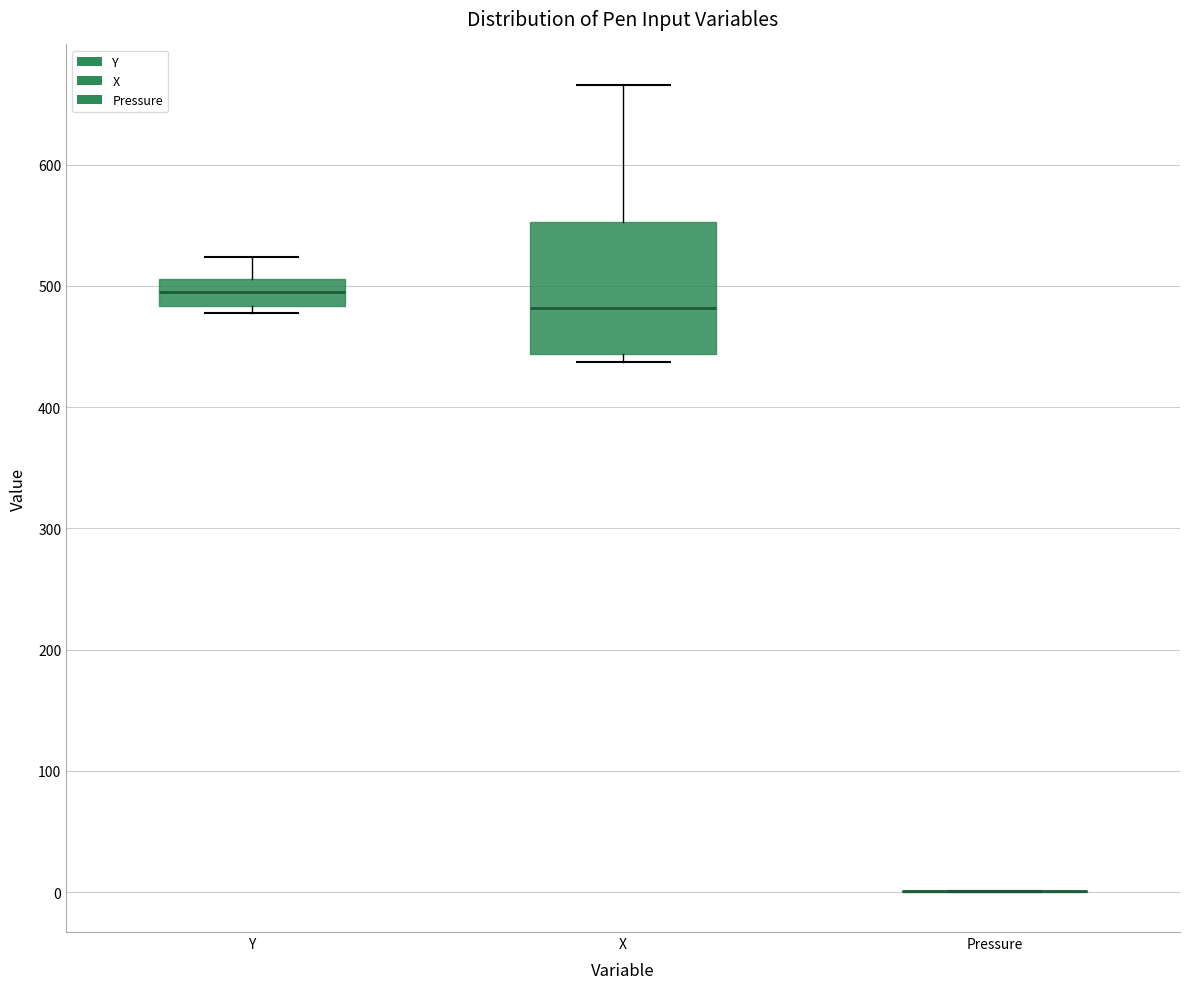

Reading left to right, read every box against the y-axis: the position of its median line, the range the box covers, and the ends of its whiskers. The values are not printed on the chart, so give them approximately, as read against the axis.

Y: median 490, box 480 to 510, whiskers 480 (just below the box's lower edge) to 520
X: median 480, box 440 to 550, whiskers 440 (just below the box's lower edge) to 670
Pressure: box collapsed to a line at 0, whiskers 0 to 0